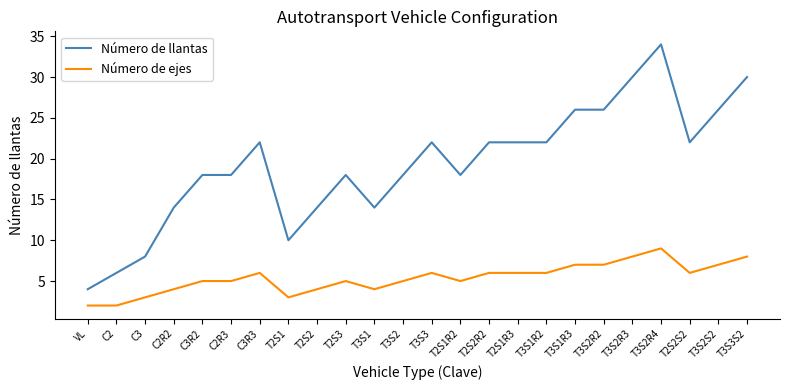

What is the smallest value displayed?

2